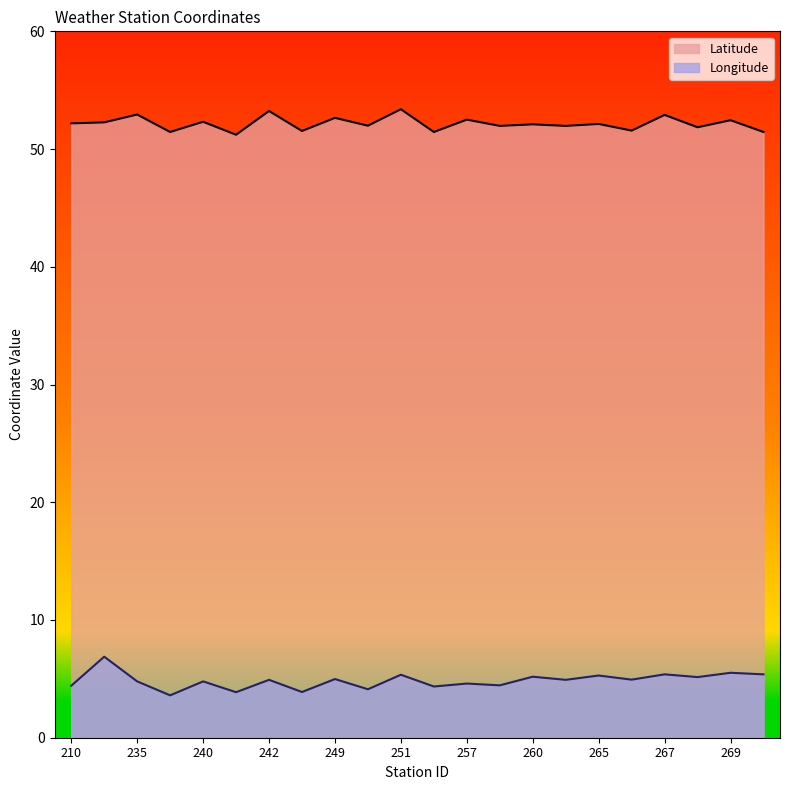

True or false: Latitude and Longitude cross at least once.

False